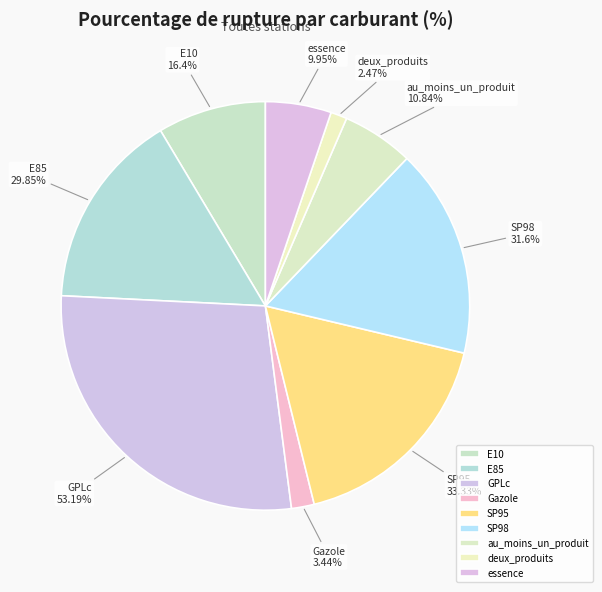

Rank the categories by value from highest to lowest.

GPLc, SP95, SP98, E85, E10, au_moins_un_produit, essence, Gazole, deux_produits